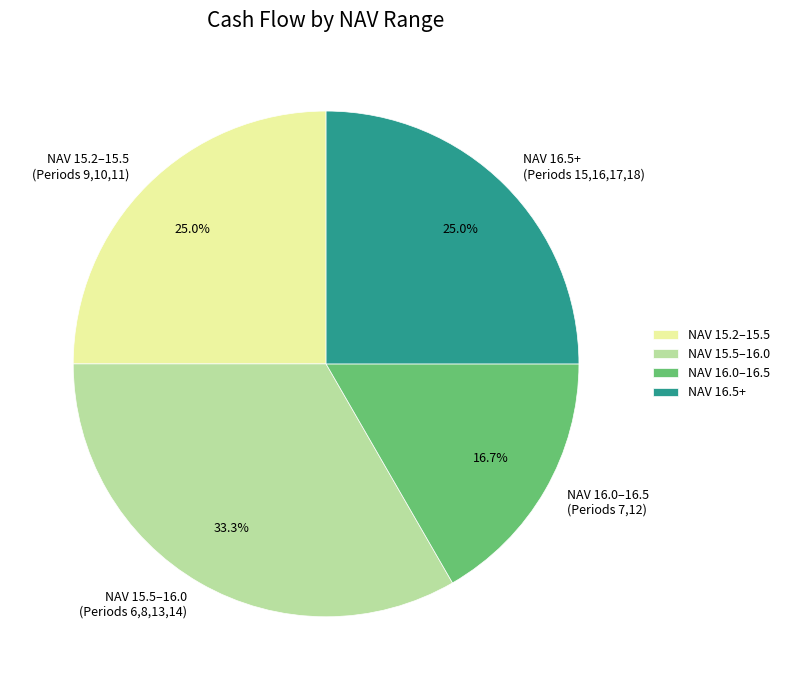

Which has a higher value, NAV 15.2–15.5 (Periods 9,10,11) or NAV 15.5–16.0 (Periods 6,8,13,14)?

NAV 15.5–16.0 (Periods 6,8,13,14)